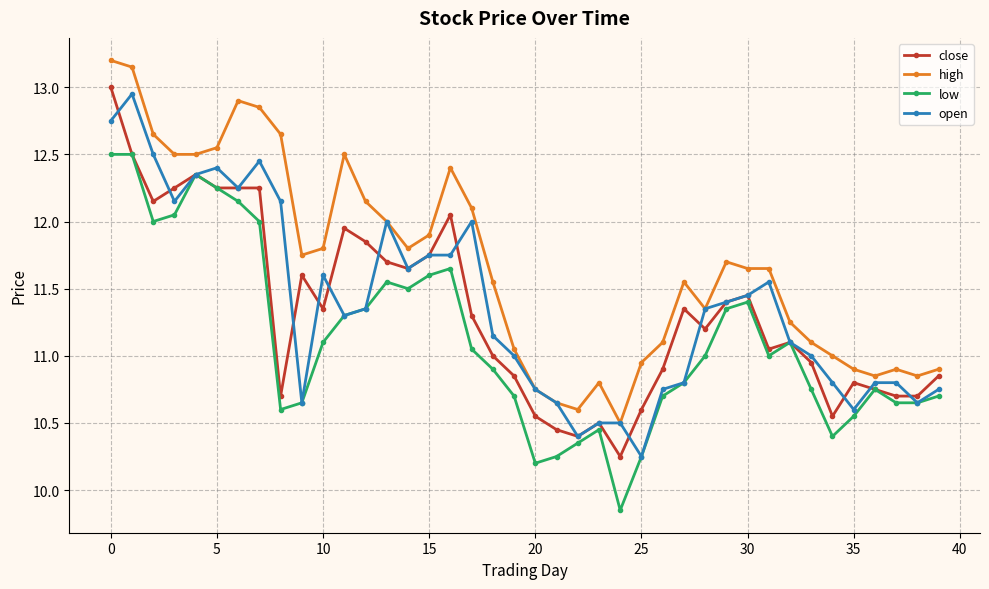

At how many categories does at least one series exceed 13?

2